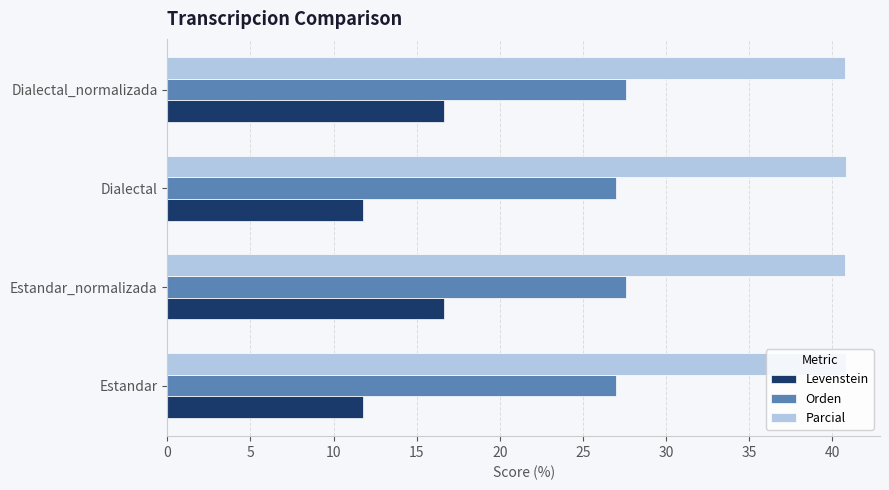

What is the difference between the highest and lowest values at Dialectal?

29.1